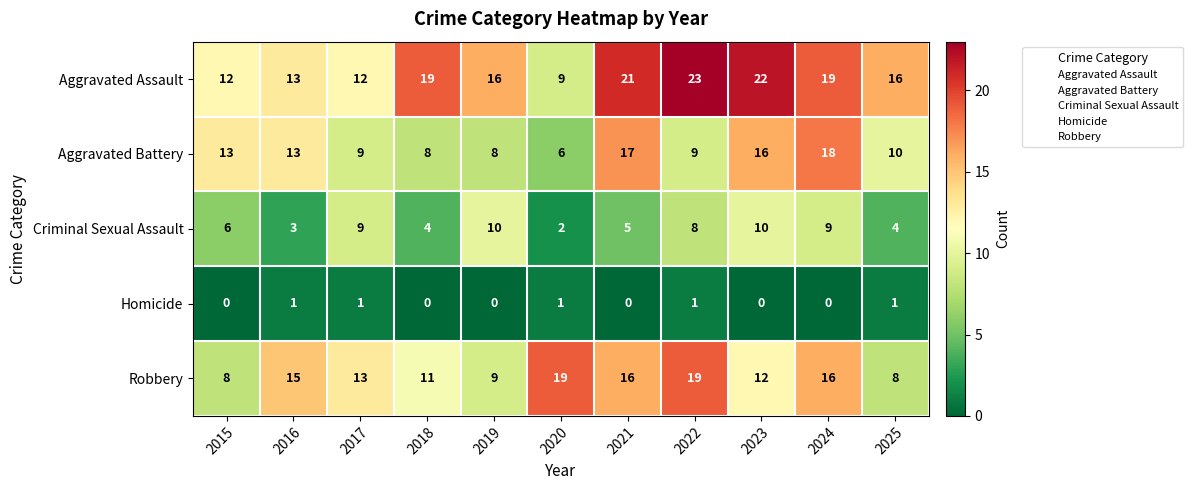

The value of Aggravated Battery at 2025 is 10. True or false?

True